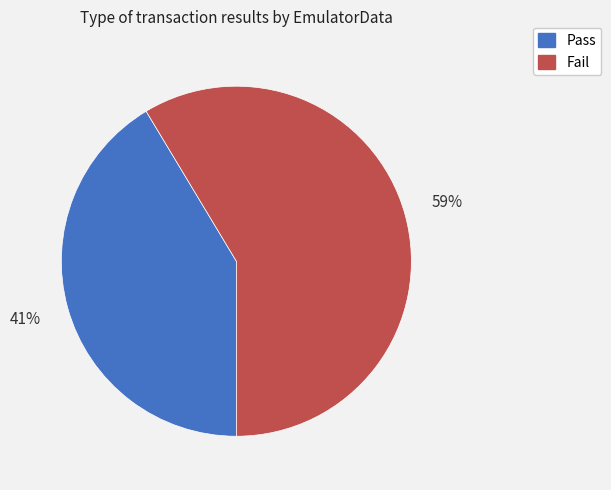

To the nearest percent, what is the average slice percentage?

50%